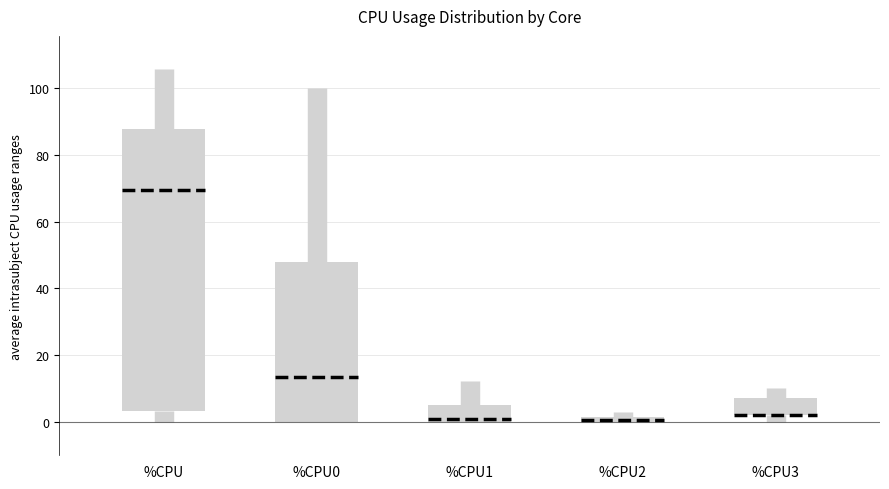

Where does the median line of the box for %CPU1 sit on the y-axis? The values are not printed on the chart, so give them approximately, as read against the axis.

2